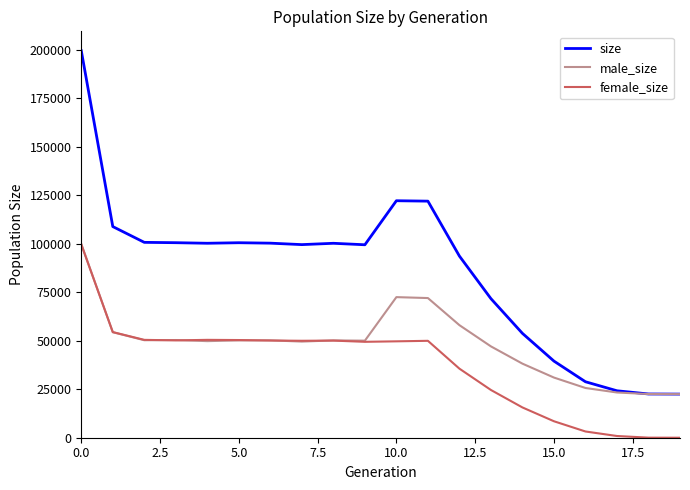

True or false: size and female_size cross at least once.

False